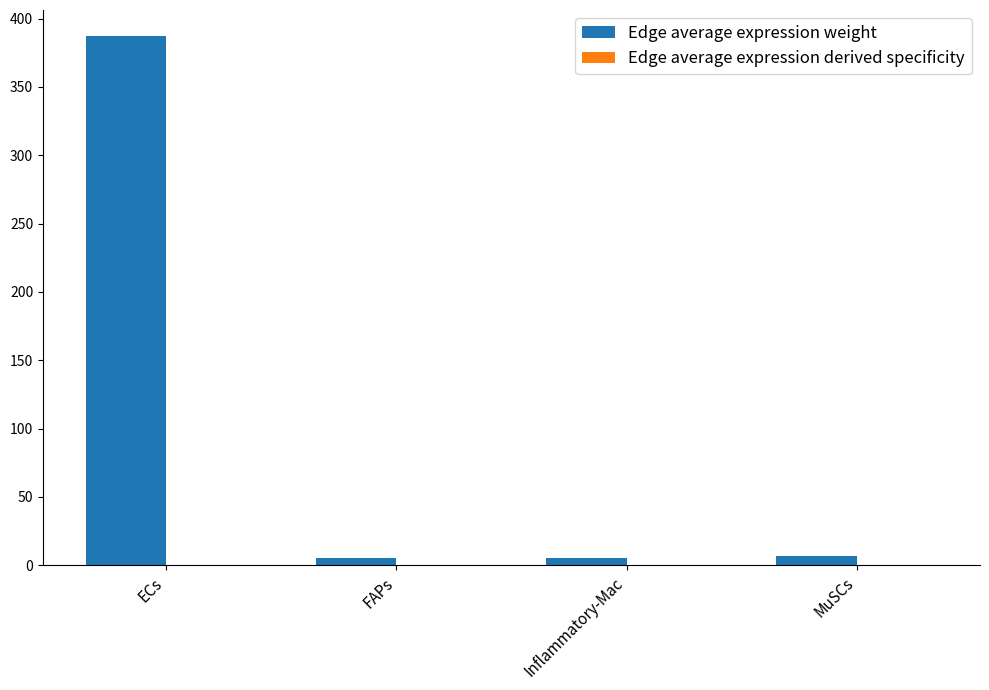

At which category is the sum across all series the highest?

ECs